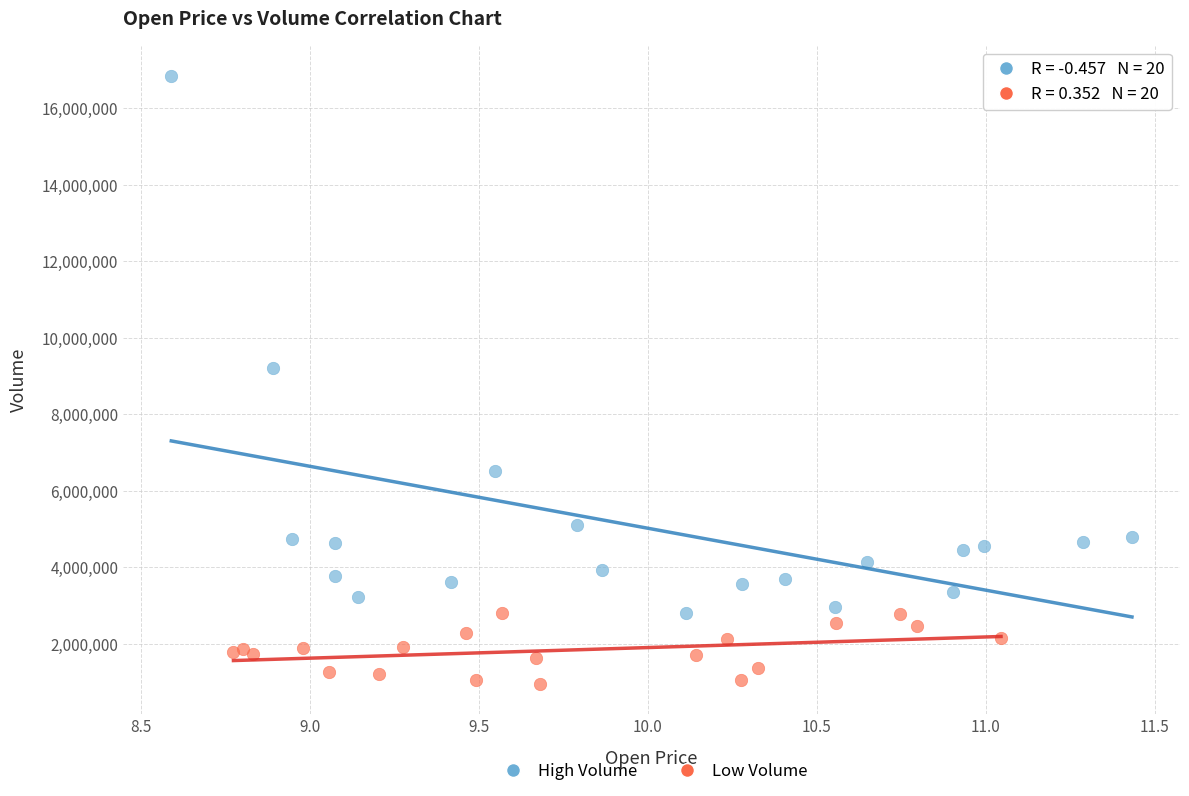

Which series has the widest spread of Y values?

High Volume